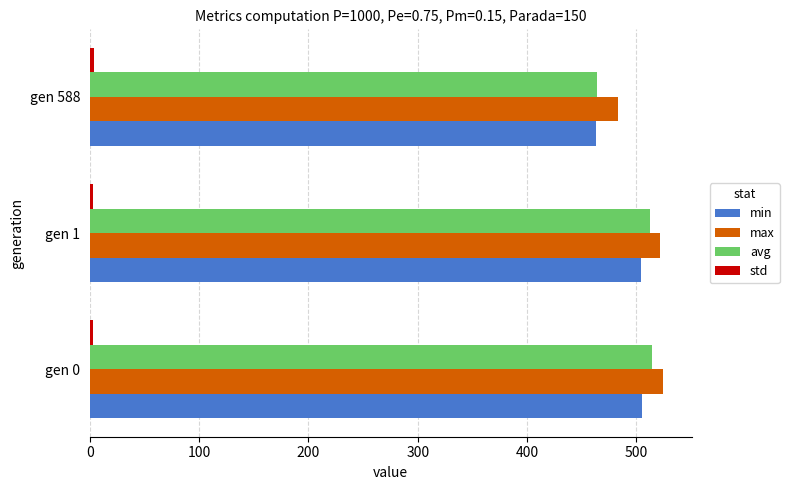

What is the sum of all min values?

1471.9